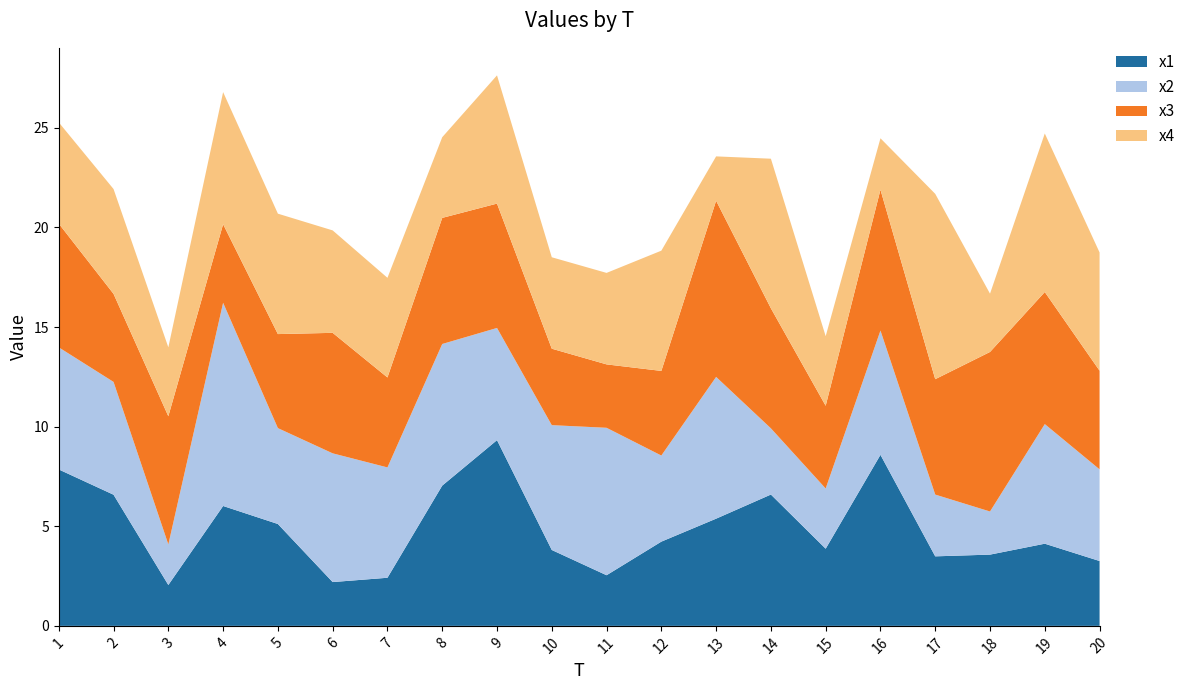

Reading right to left, list all the values displayed in this chart.

x1: 3.3	4.1	3.6	3.5	8.6	3.9	6.6	5.4	4.2	2.5	3.8	9.3	7.0	2.4	2.2	5.1	6.0	2.1	6.6	7.9
x2: 4.6	6.0	2.2	3.1	6.2	3.0	3.3	7.1	4.3	7.4	6.3	5.6	7.1	5.5	6.5	4.8	10.2	2.0	5.7	6.1
x3: 5.0	6.6	8.0	5.8	7.1	4.2	6.0	8.8	4.2	3.2	3.8	6.2	6.3	4.5	6.0	4.7	3.9	6.4	4.4	6.2
x4: 5.9	8.0	2.9	9.3	2.6	3.5	7.5	2.2	6.0	4.6	4.6	6.4	4.1	5.0	5.1	6.0	6.6	3.5	5.3	5.1